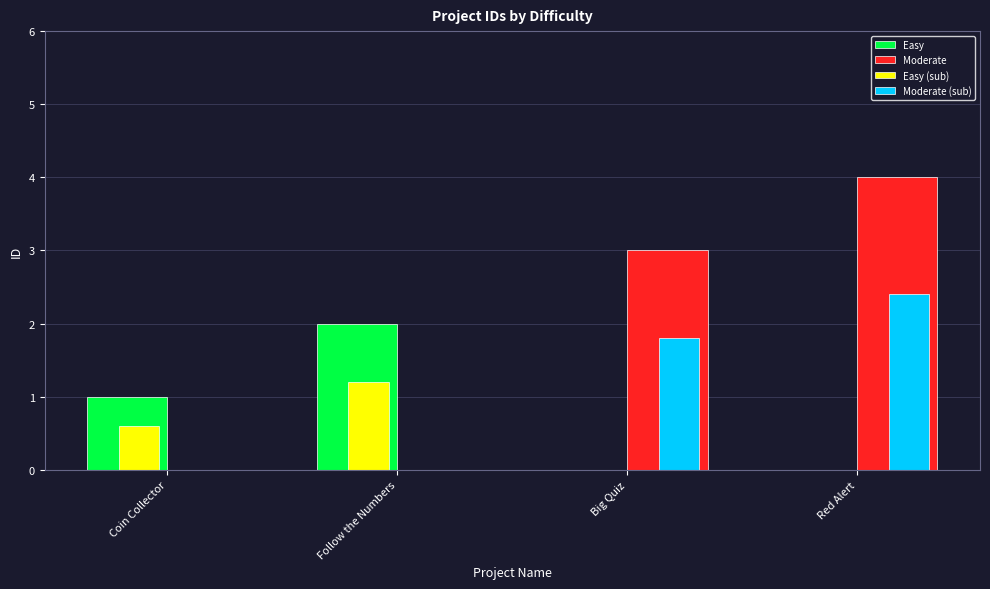

Which label corresponds to the largest value in the chart?

Red Alert